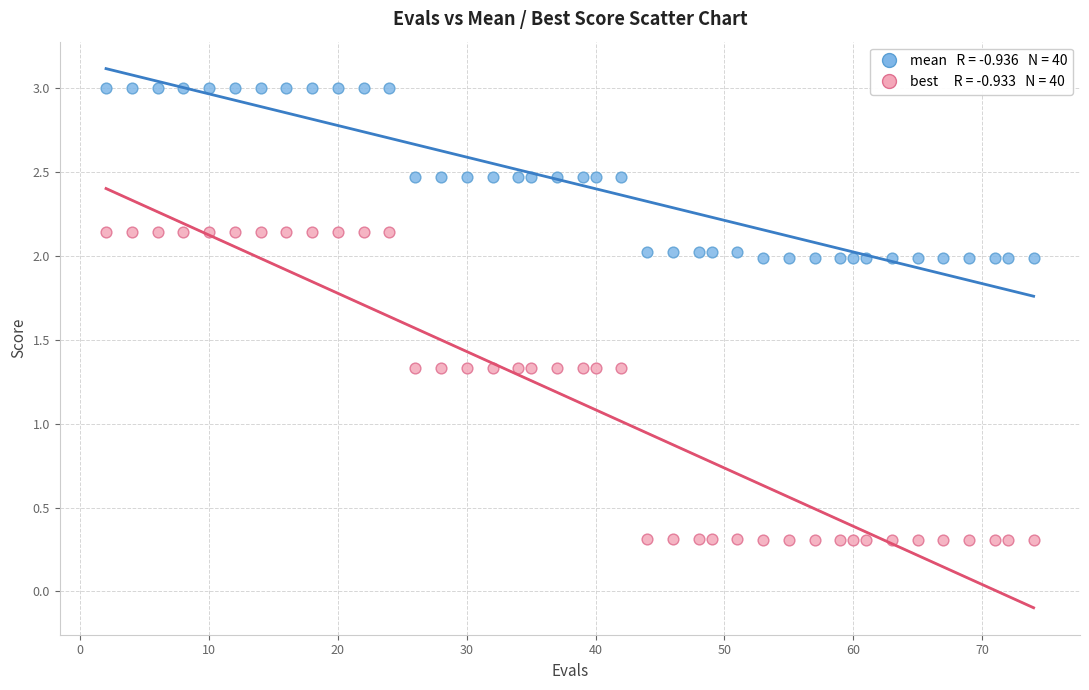

Across all data points, what is the range of Y values (max minus min)?

2.7